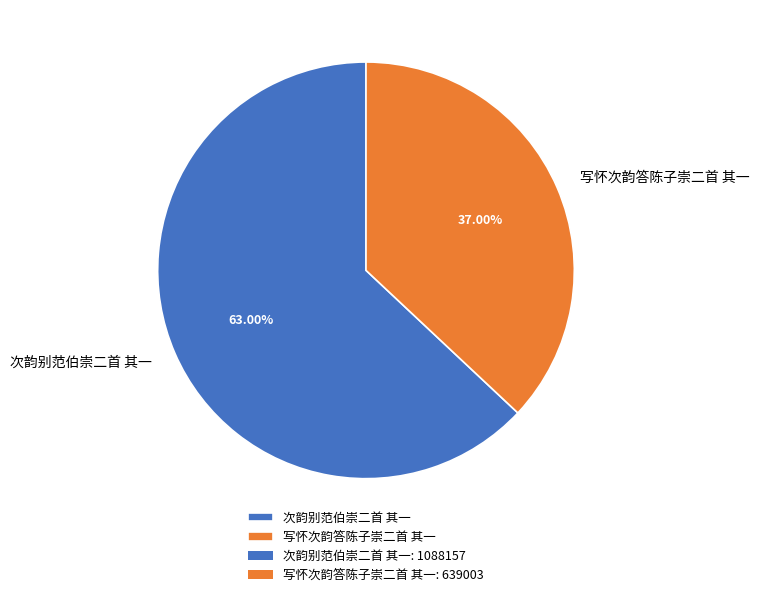

The 次韵别范伯崇二首 其一 slice represents 63% of the pie. True or false?

True